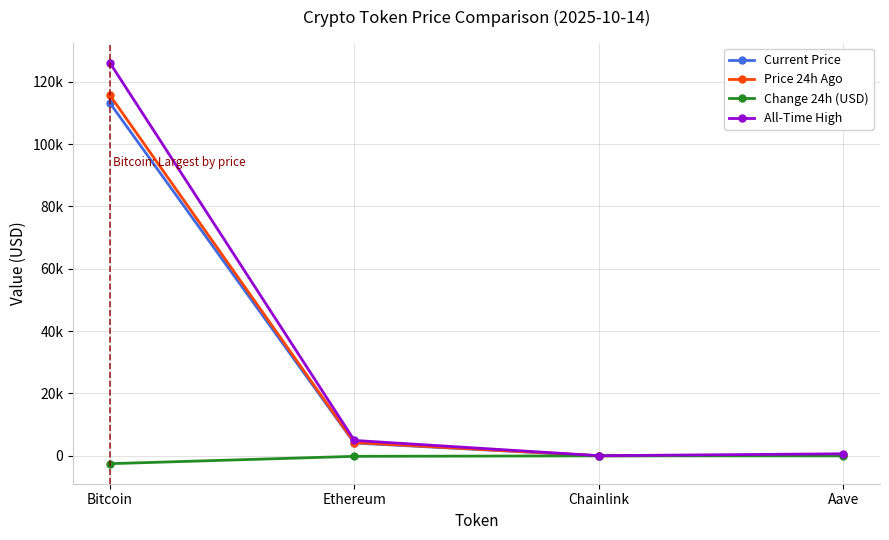

True or false: Price 24h Ago and All-Time High cross at least once.

False